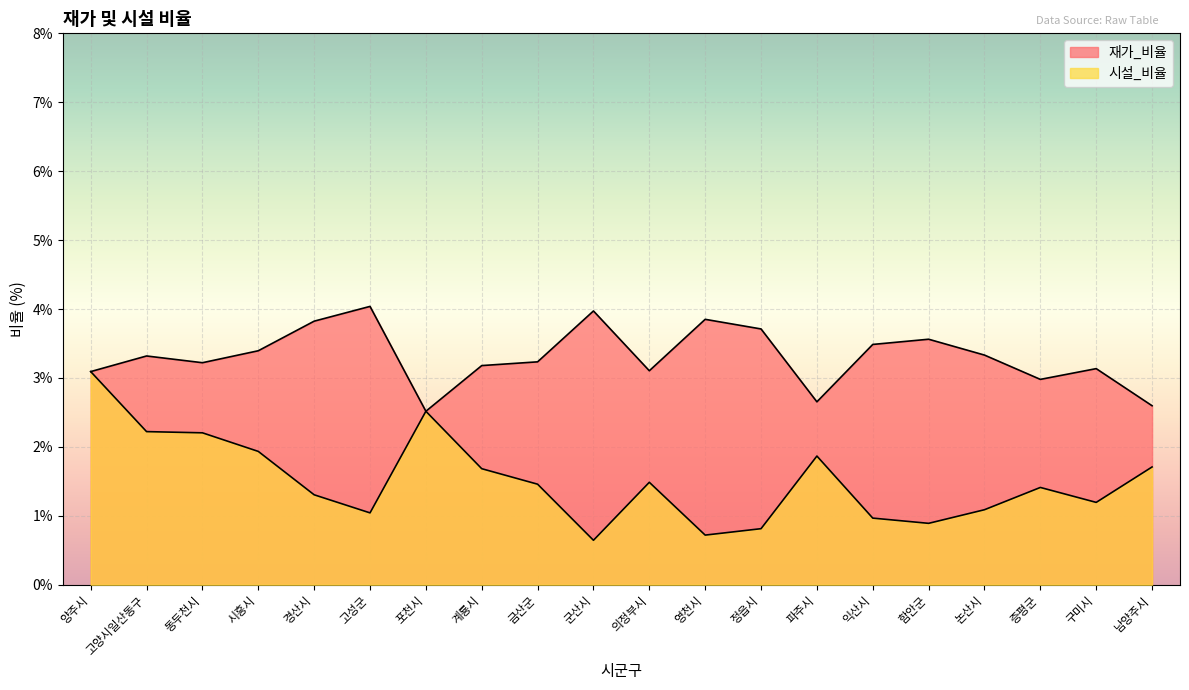

Where is the first local maximum for 시설_비율?

포천시